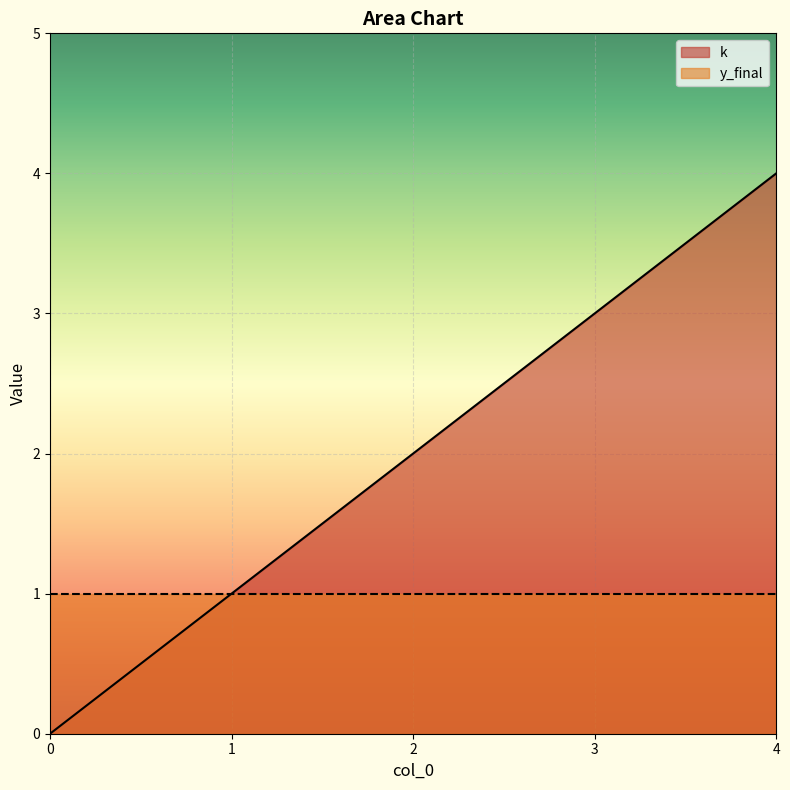

What is the change in value from 3 to 4?

+1